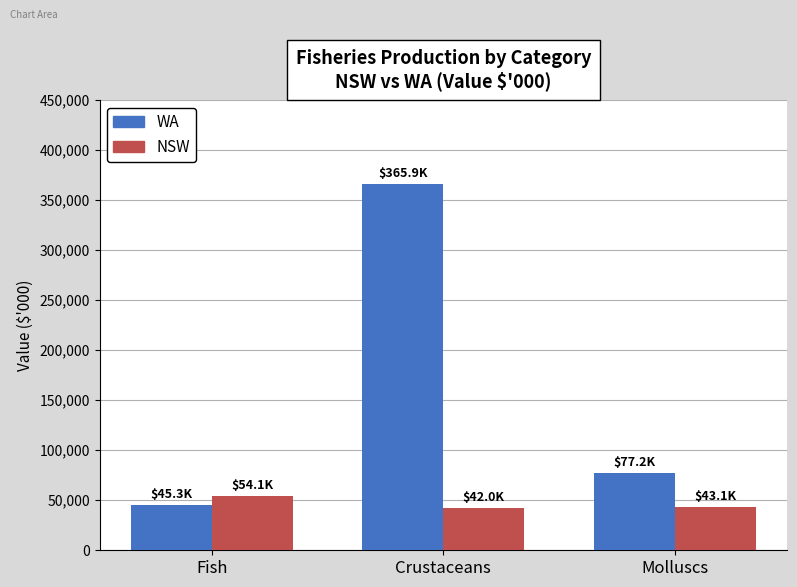

What is the difference between the NSW values at Crustaceans and Fish?

12082.7